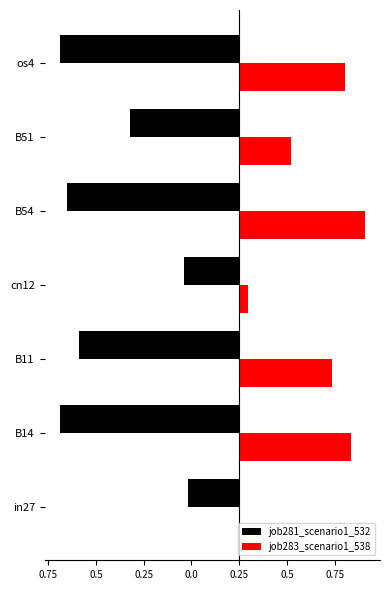

Rank the series by their maximum value, from lowest to highest.

job281_scenario1_532, job283_scenario1_538